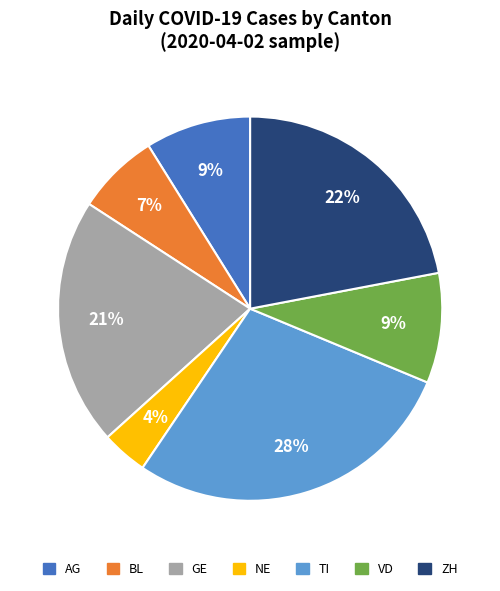

Does ZH represent more than half of the total?

No